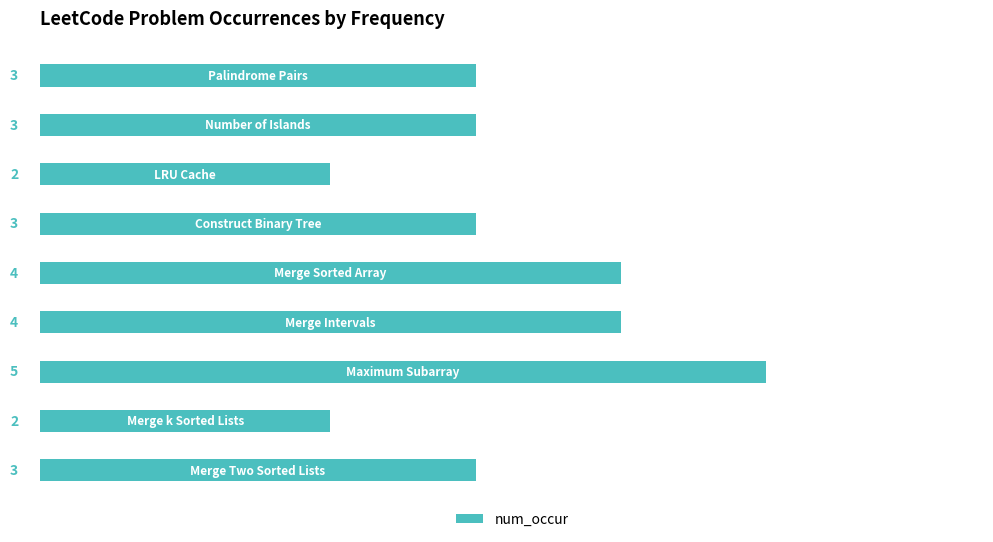

What is the value of the 8th bar from the top?

2